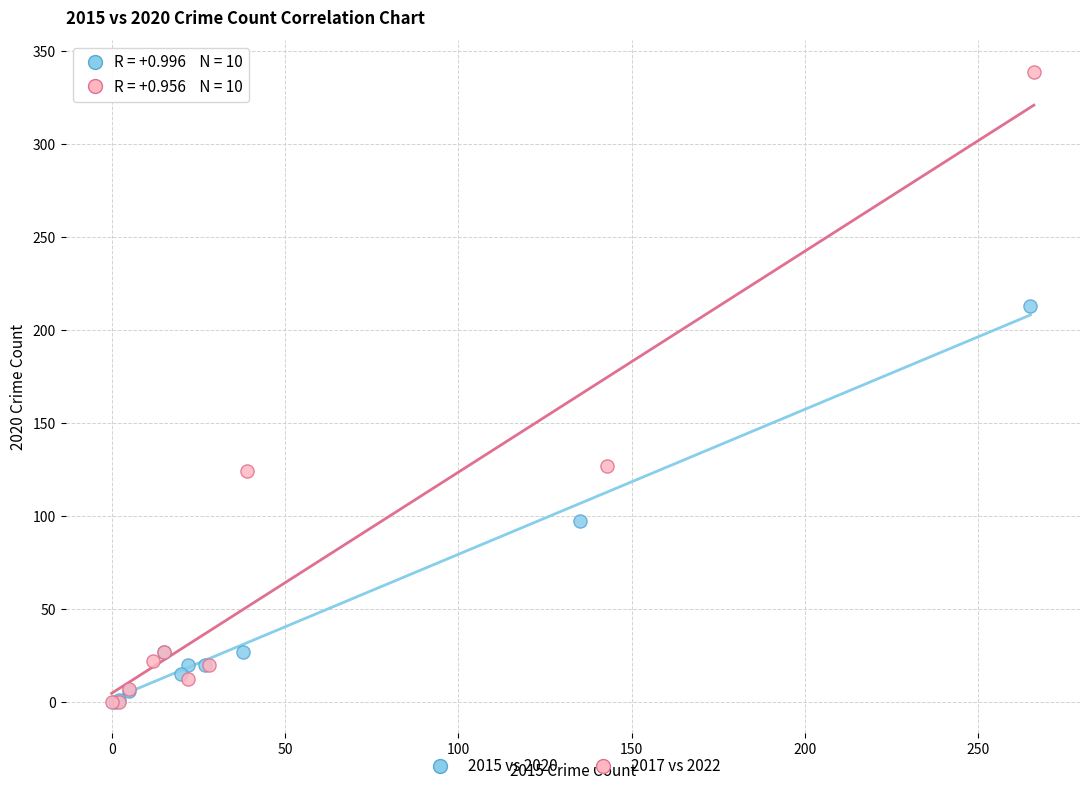

Which series reaches the maximum Y coordinate?

2017 vs 2022